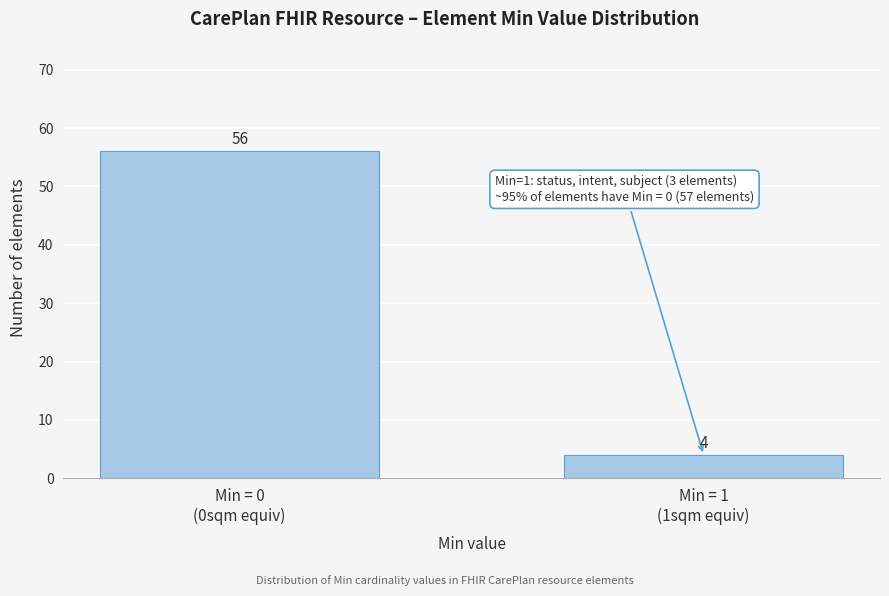

Reading left to right, extract all data points from this chart.

56	4